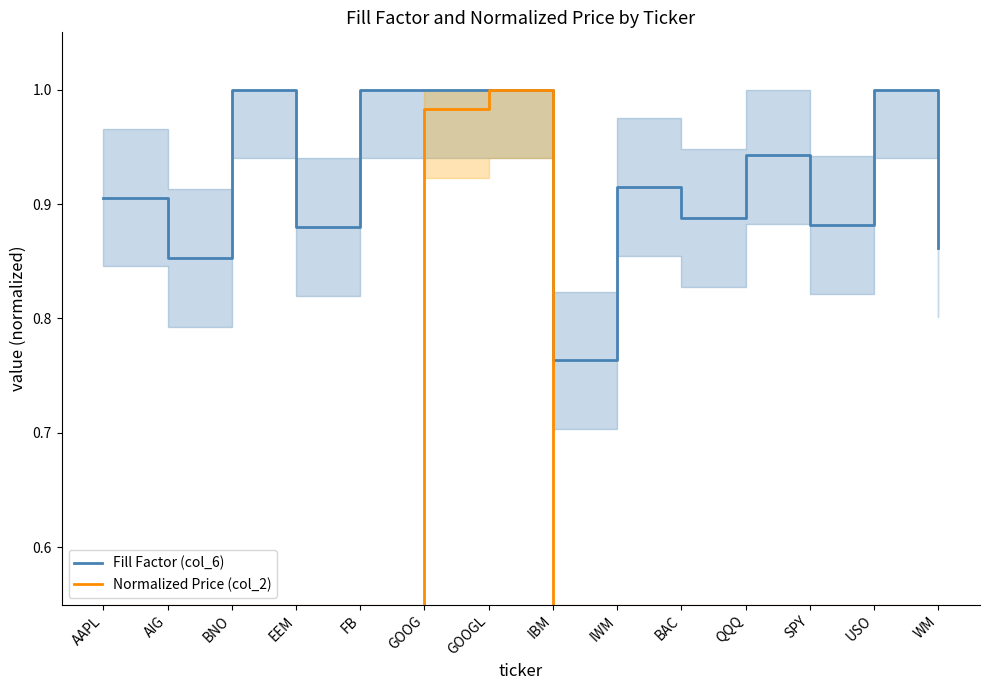

Reading left to right, extract all data points from this chart.

Fill Factor (col_6): AAPL=0.9	AIG=0.9	BNO=1.0	EEM=0.9	FB=1.0	GOOG=1.0	GOOGL=1.0	IBM=0.8	IWM=0.9	BAC=0.9	QQQ=0.9	SPY=0.9	USO=1.0	WM=0.9
Normalized Price (col_2): AAPL=0.2	AIG=0.1	BNO=0.1	EEM=0.1	FB=0.1	GOOG=1.0	GOOGL=1.0	IBM=0.3	IWM=0.2	BAC=0.0	QQQ=0.2	SPY=0.3	USO=0.1	WM=0.1